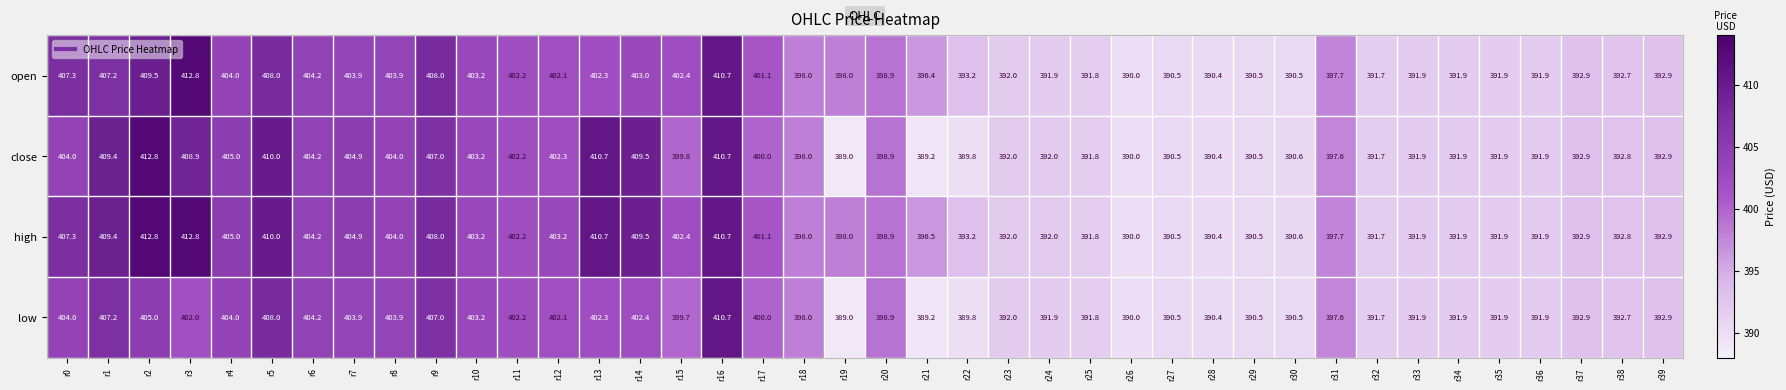

Is the value of open at r17 greater than the value of low at r7?

No